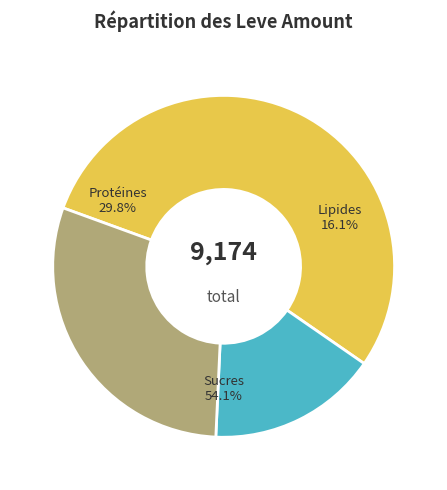

Is it true that Steel Dolabra is 14% of the pie?

False